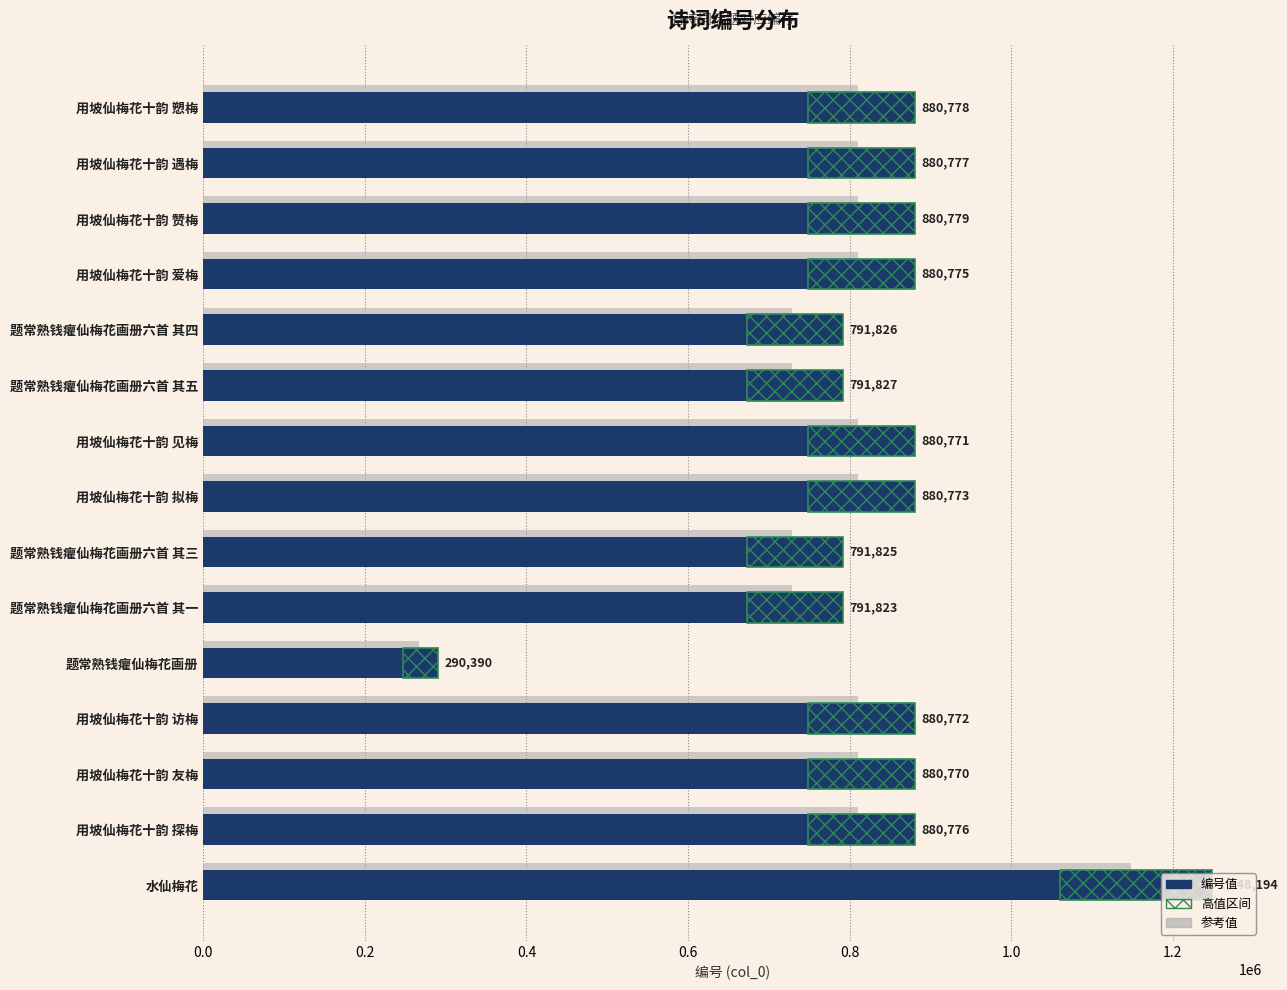

What is the maximum value shown in the chart?

1248194.0